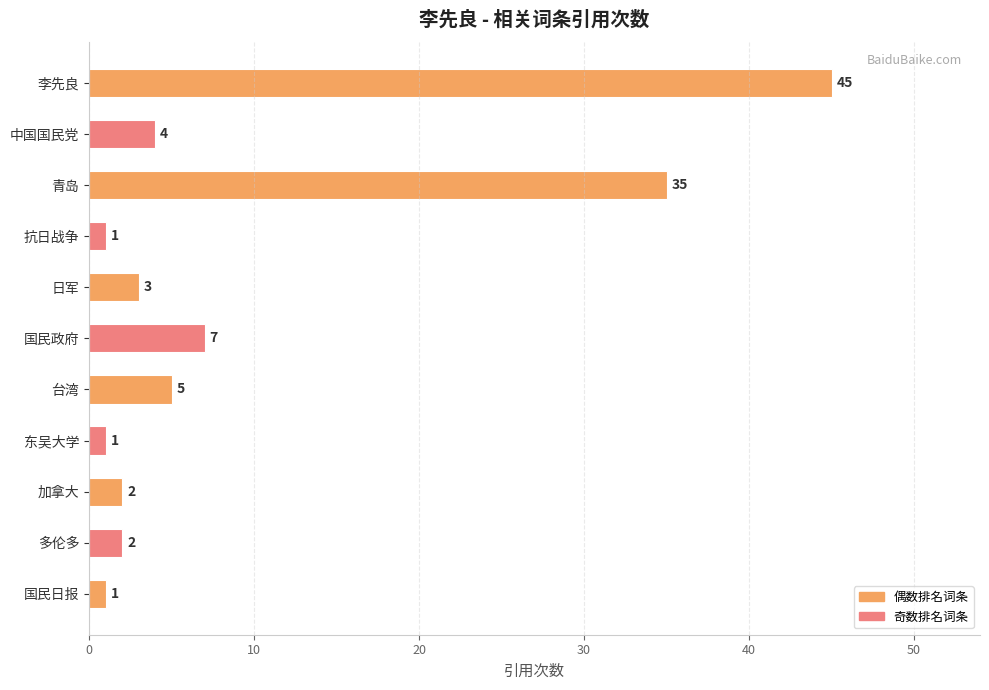

Where is the data nearest to the value 23?

青岛